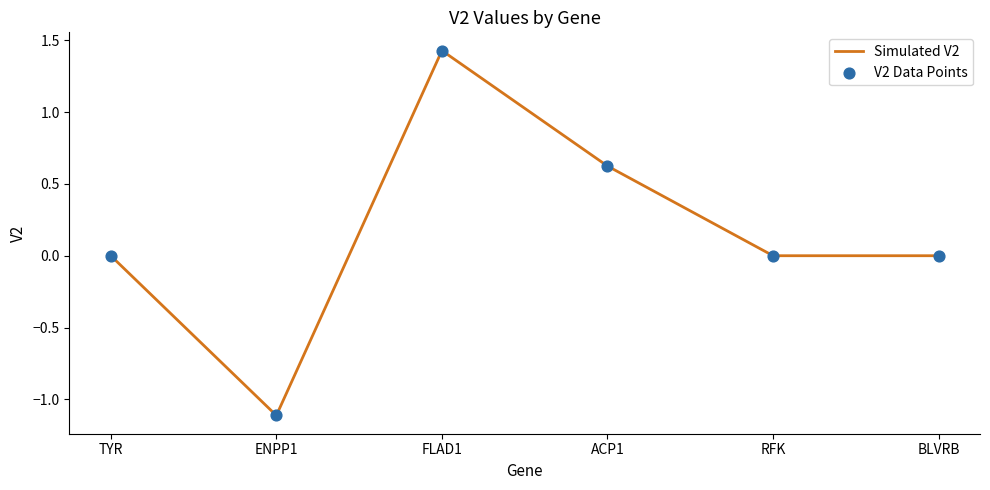

Which has a higher value, BLVRB or ACP1?

ACP1